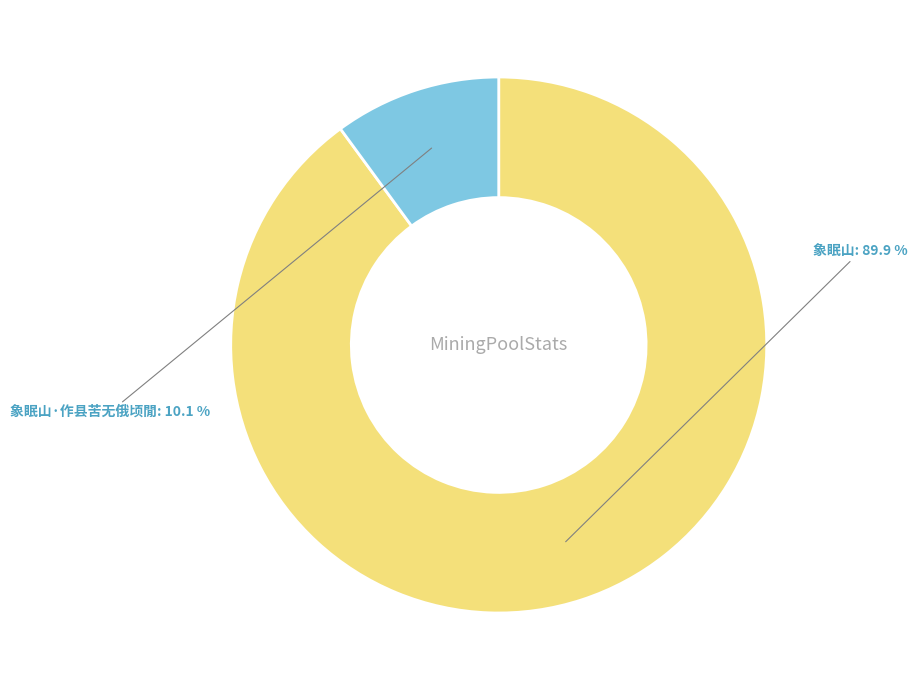

To the nearest percent, what is the difference between the largest and smallest slice percentages?

80%